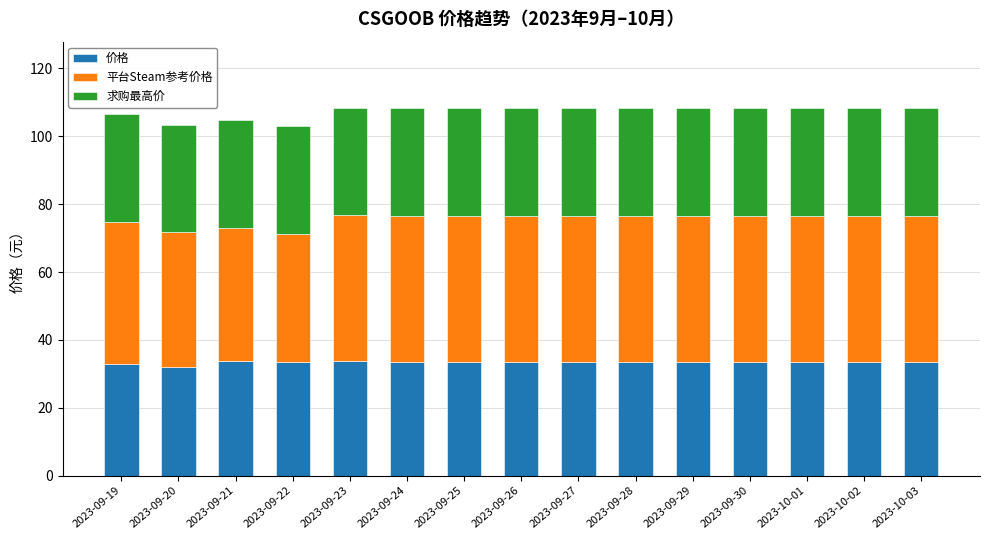

What is the lowest value of the 价格 series?

32.0